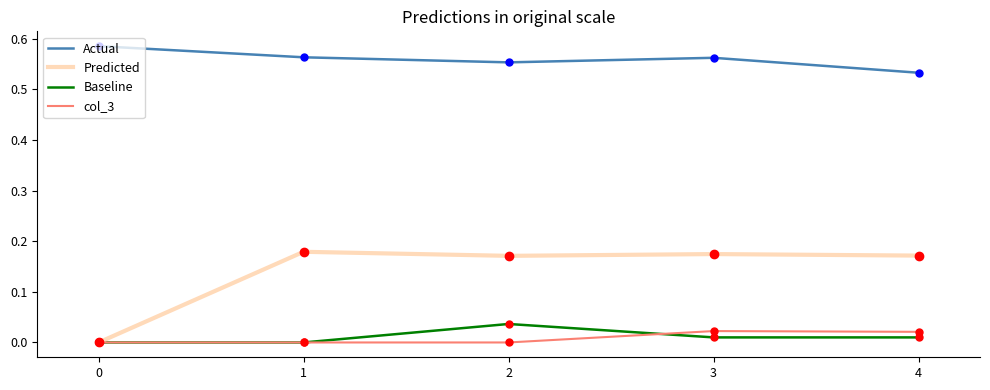

Is the value of Actual at 3 greater than the value of Predicted at 1?

Yes